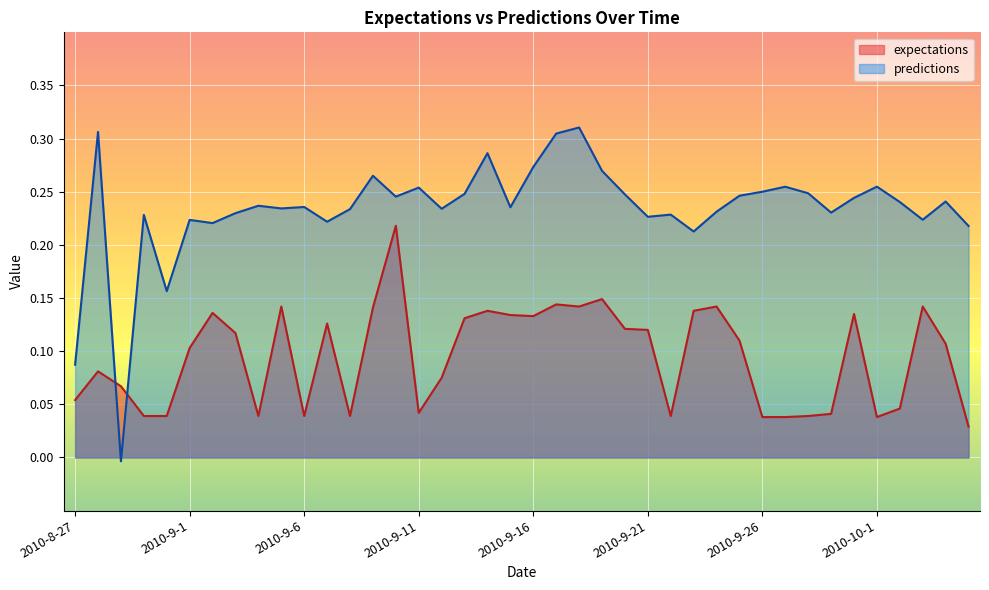

What is the sum of all predictions values?

9.3